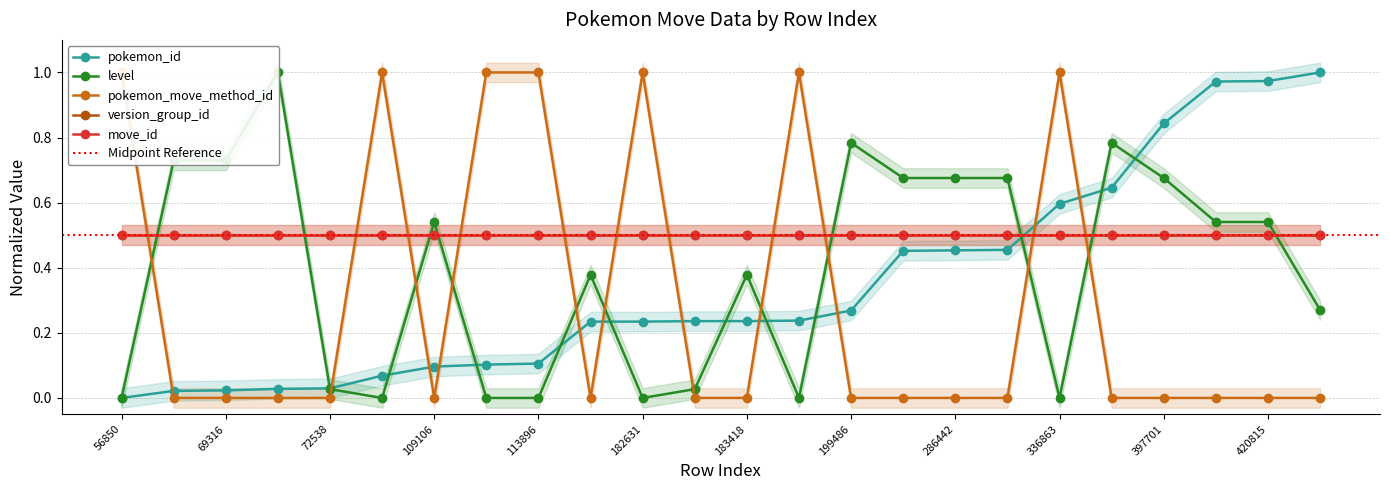

What is the value of the level point at the 20th from the left?

0.8